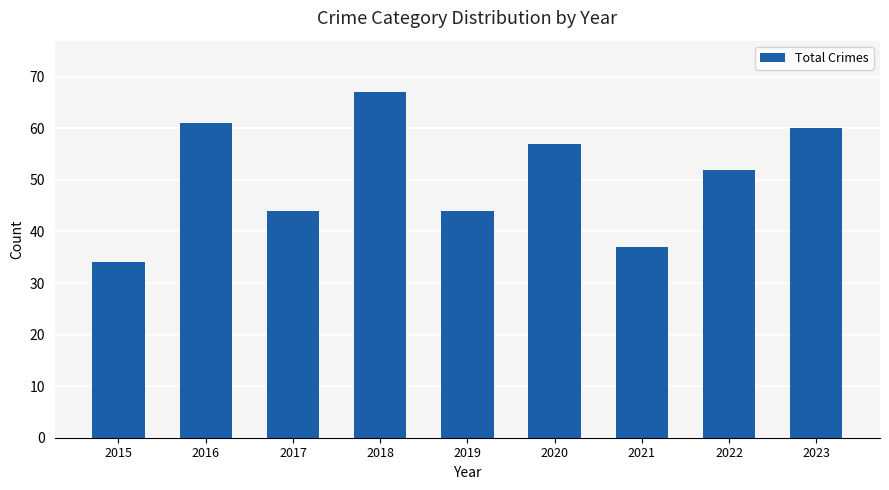

Between 2015 and 2016, which is larger?

2016